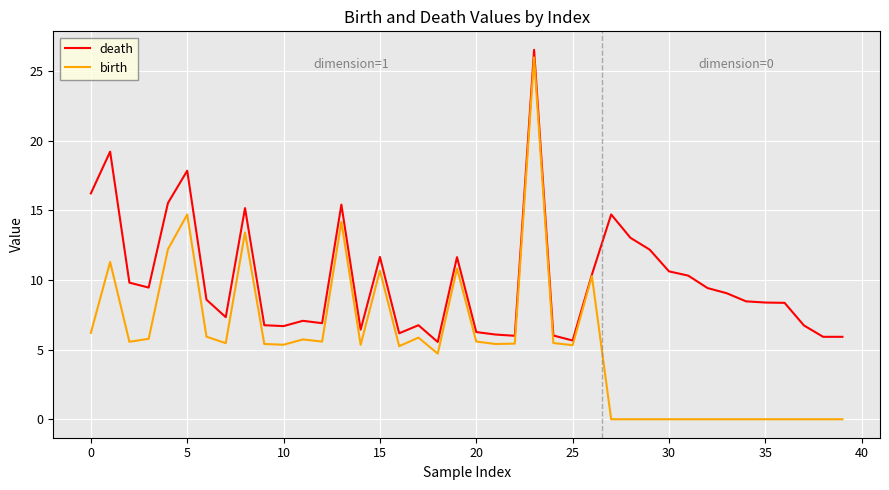

Which series has the largest range (max minus min)?

birth